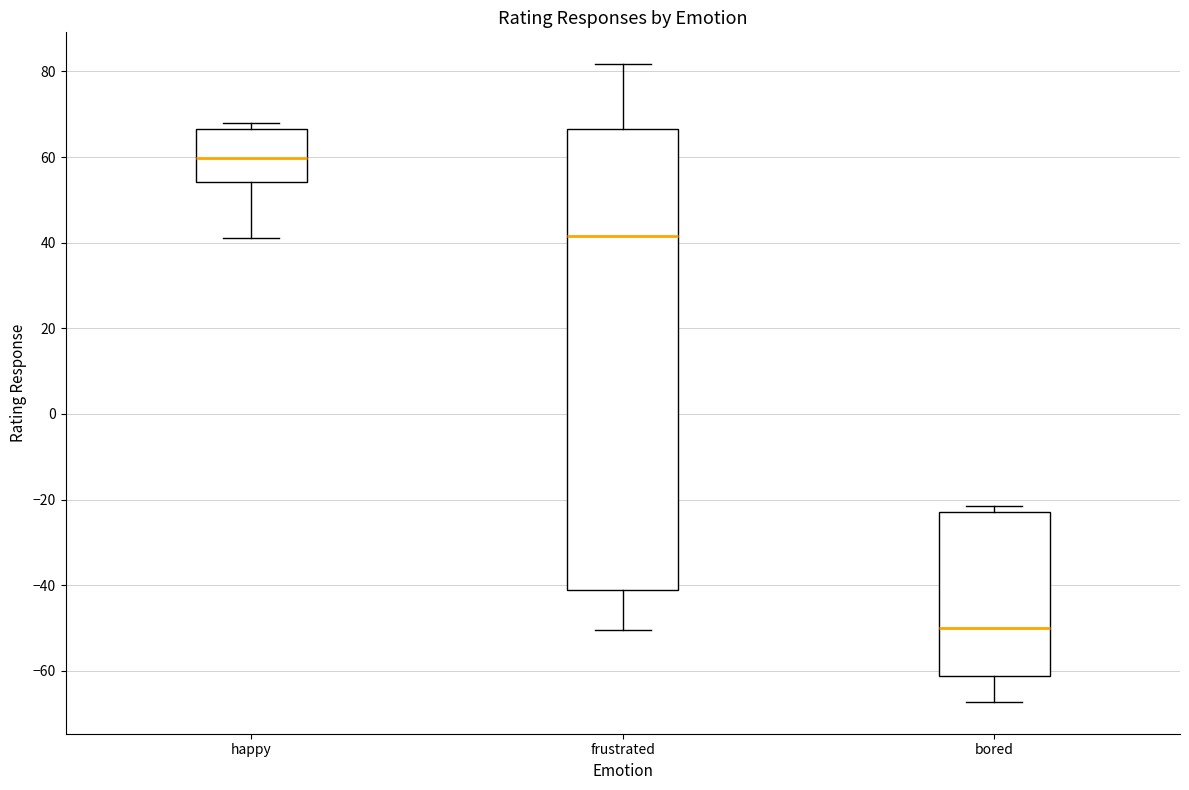

Which box has the lowest median line?

bored